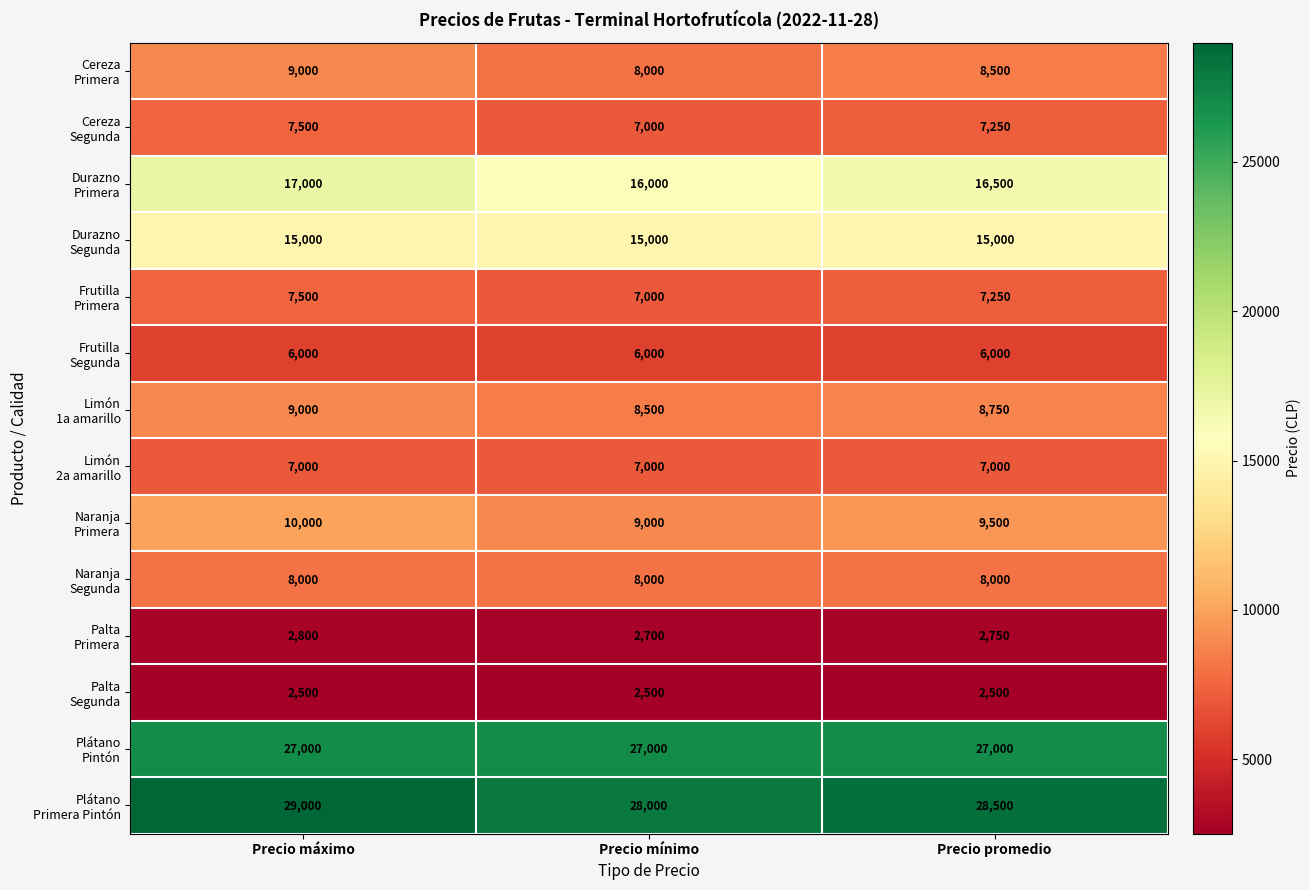

At which category does the chart reach its peak across all series?

Precio máximo